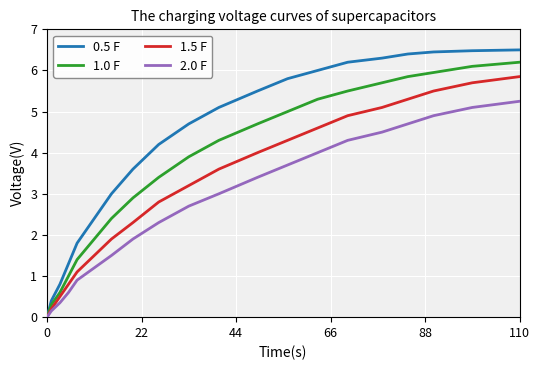

Is this an area chart (filled region under the line)?

No